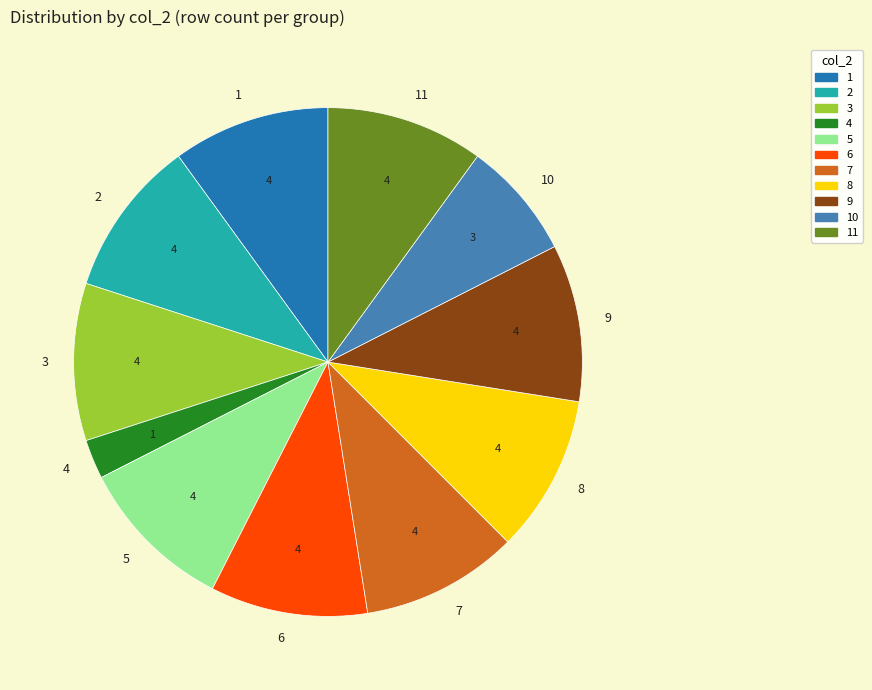

How many slices are in this pie chart?

11